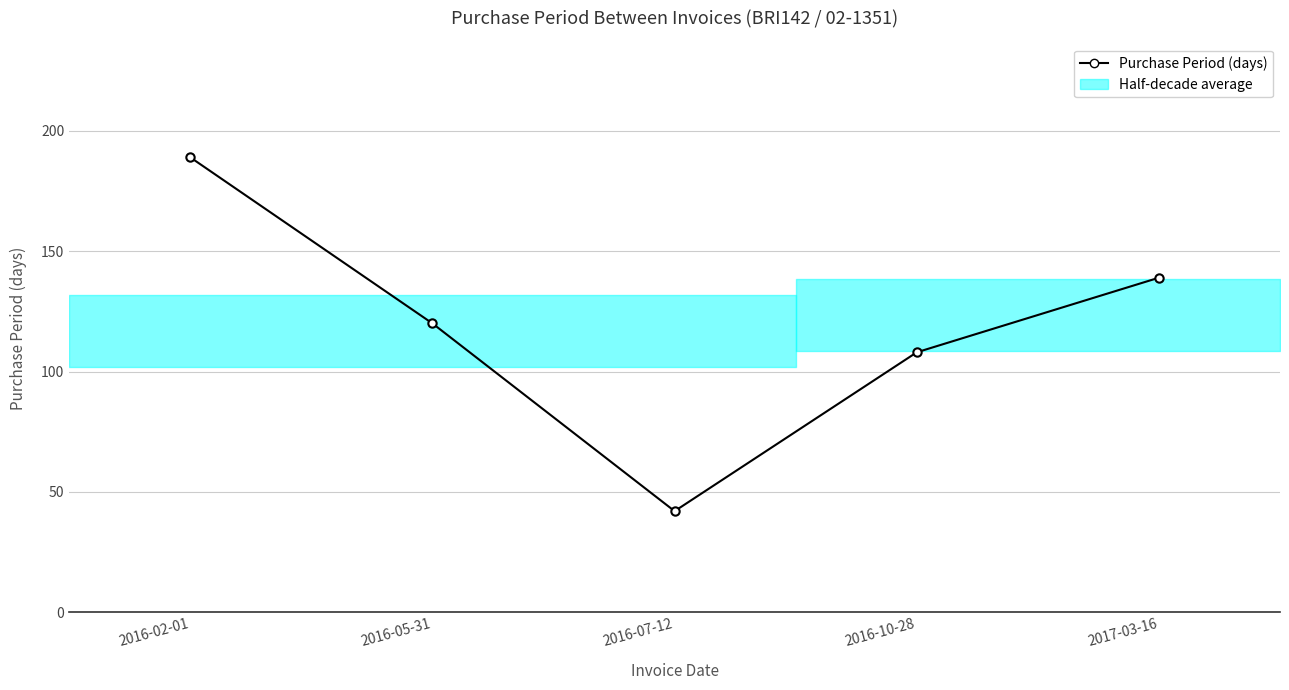

Which label corresponds to the smallest value in the chart?

2016-07-12